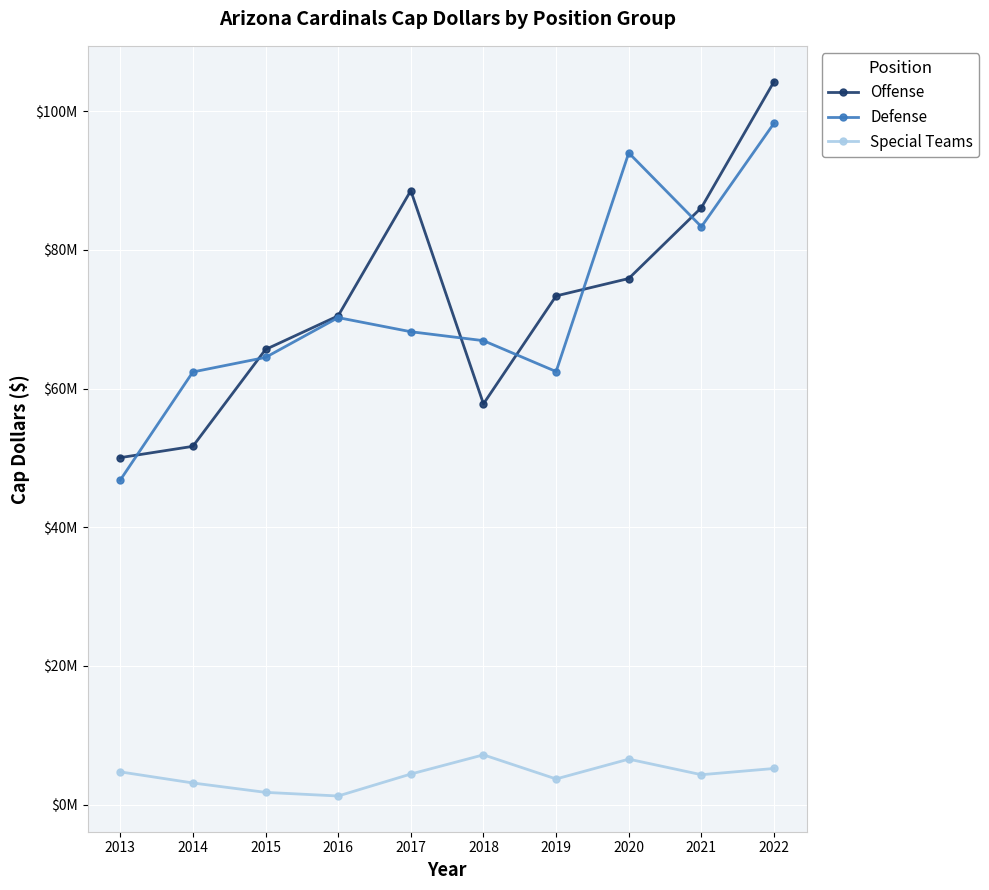

Is this an area chart (filled region under the line)?

No